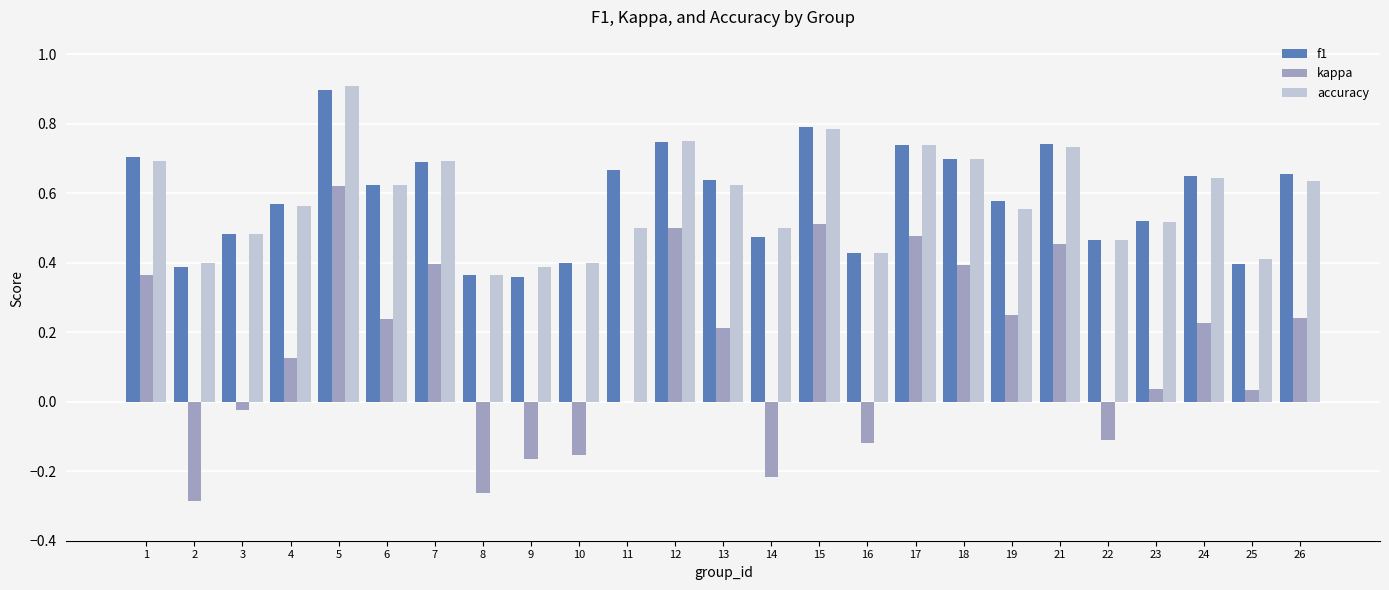

What is the sum of the accuracy values at 14 and 1?

1.2